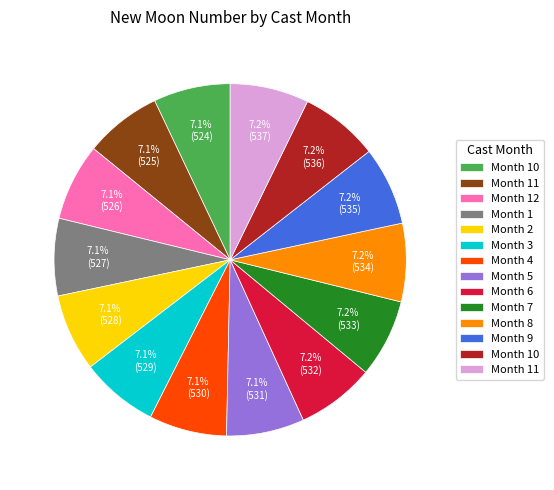

Does any single category account for the majority?

No